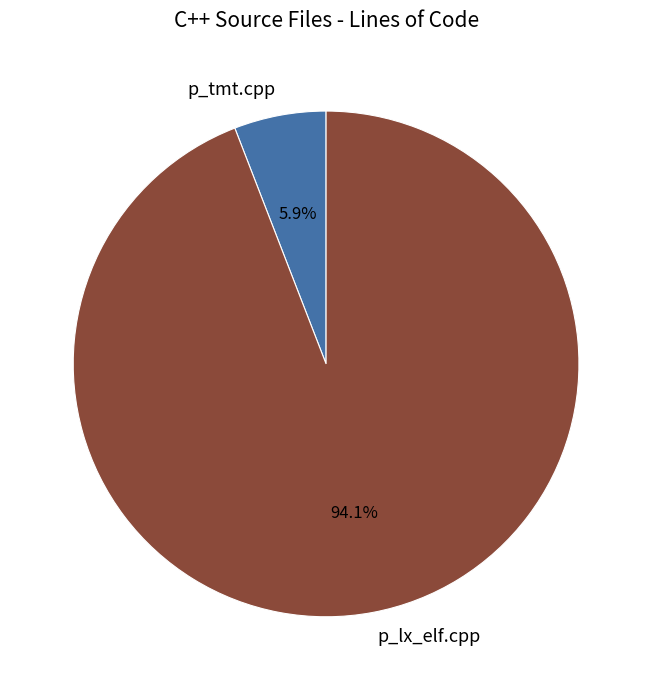

What is the majority slice?

p_lx_elf.cpp